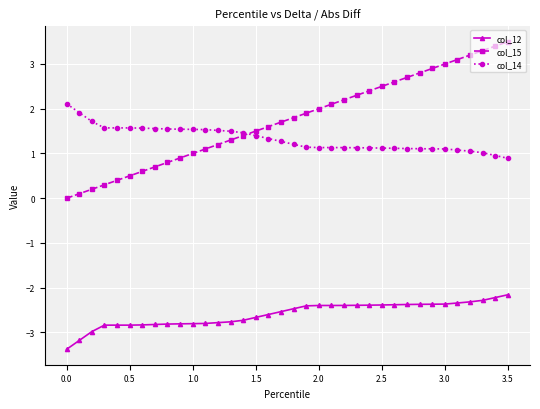

How many data points does each series have?

36